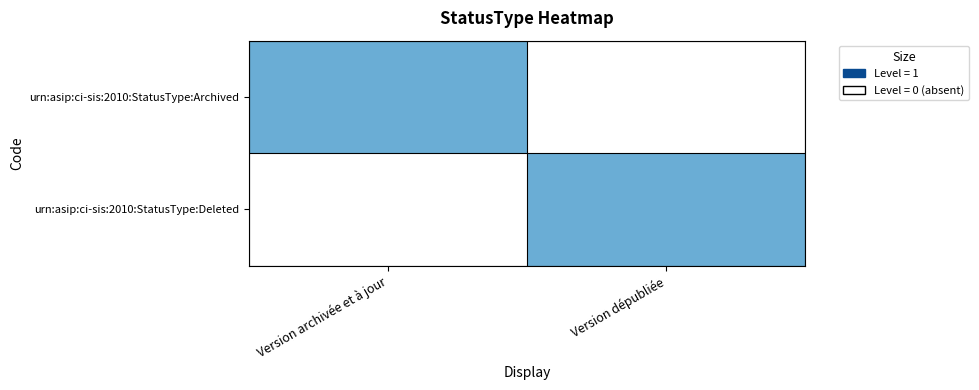

At which category does the chart reach its peak across all series?

Version archivée et à jour